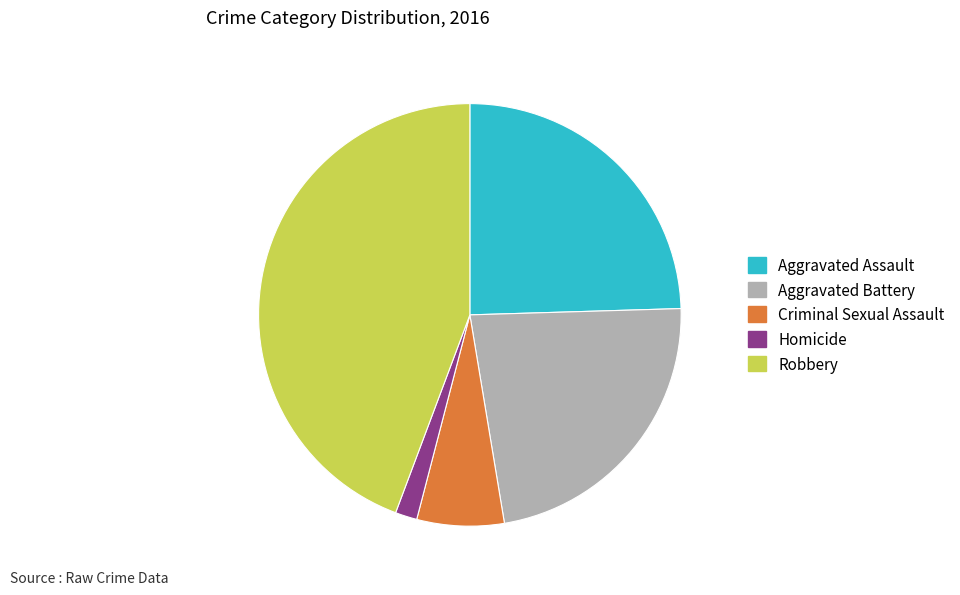

Rank the categories by value from lowest to highest.

Homicide, Criminal Sexual Assault, Aggravated Battery, Aggravated Assault, Robbery